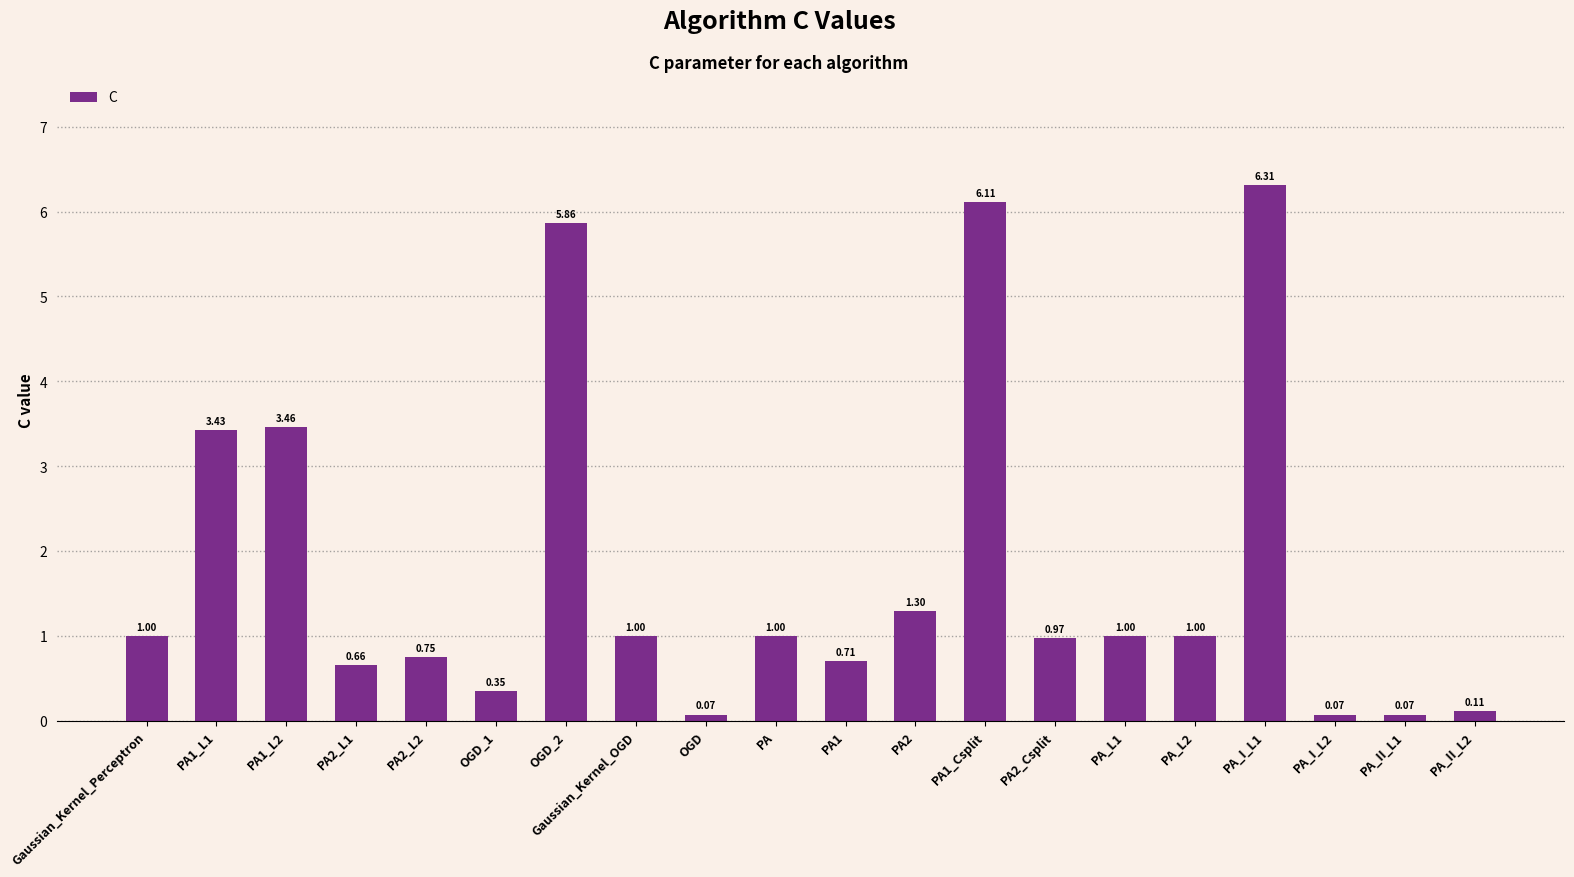

How many series are shown in this chart?

1